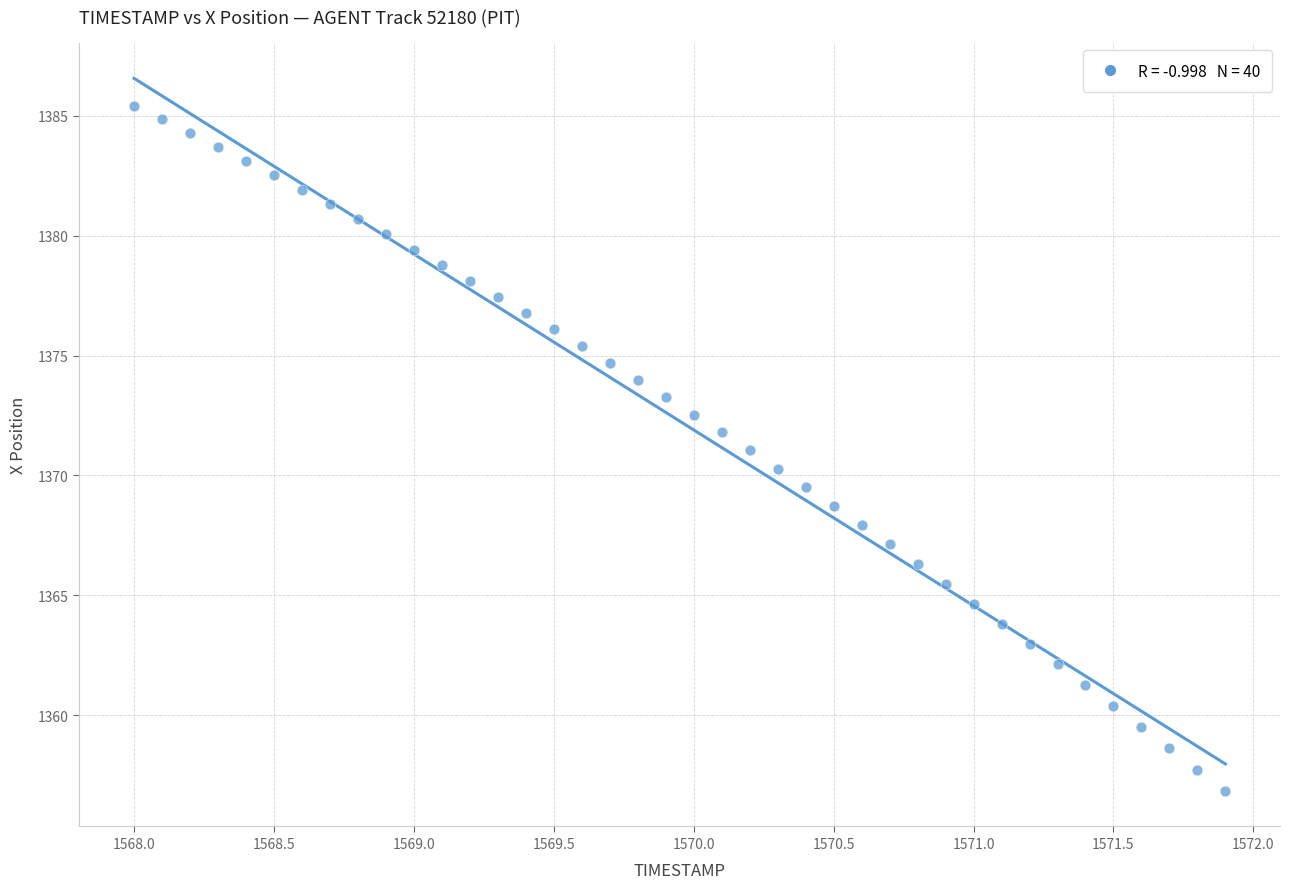

What is the range of X values (max minus min)?

3.9